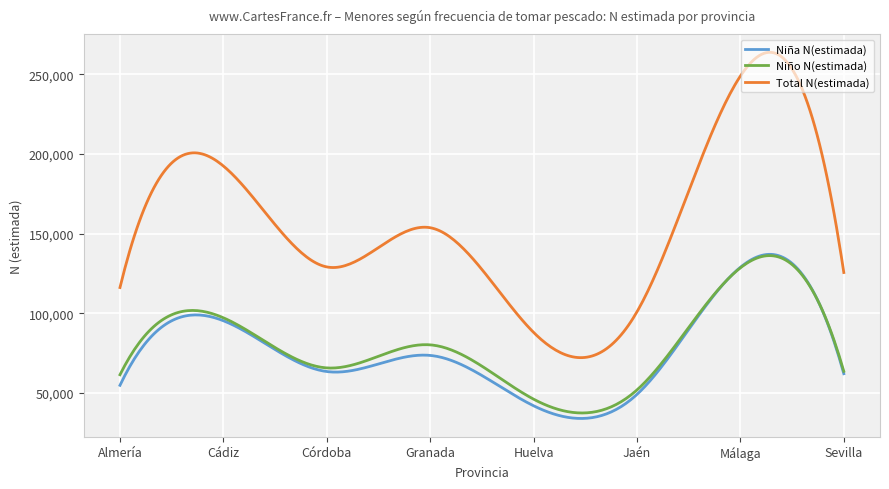

True or false: Niño N(estimada) and Total N(estimada) intersect in this chart.

False